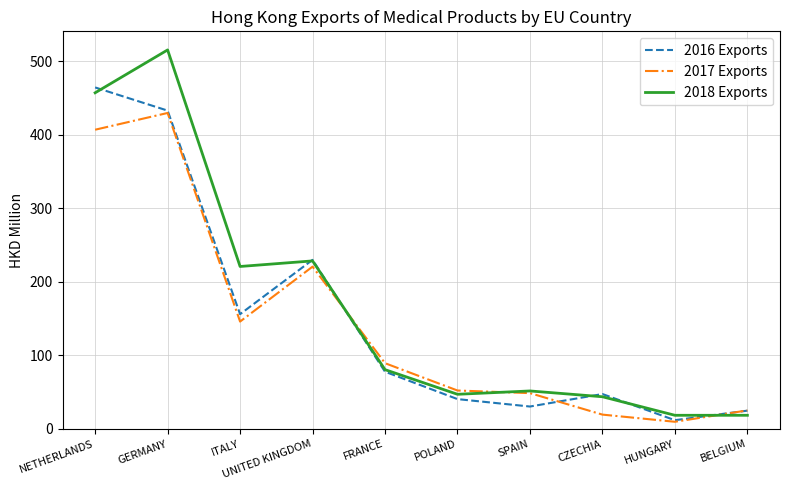

What is the maximum value for 2018 Exports?

515.6